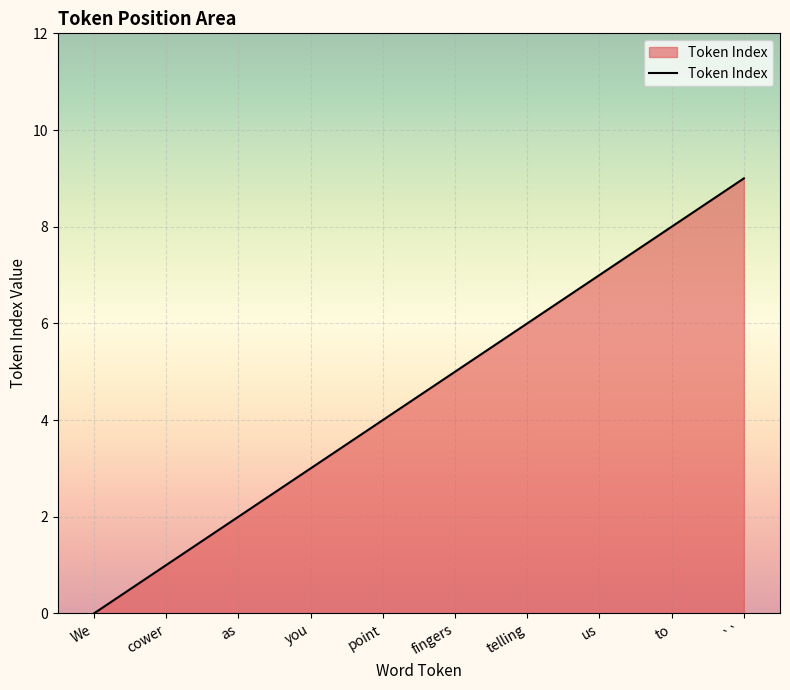

What position from the right is telling?

4